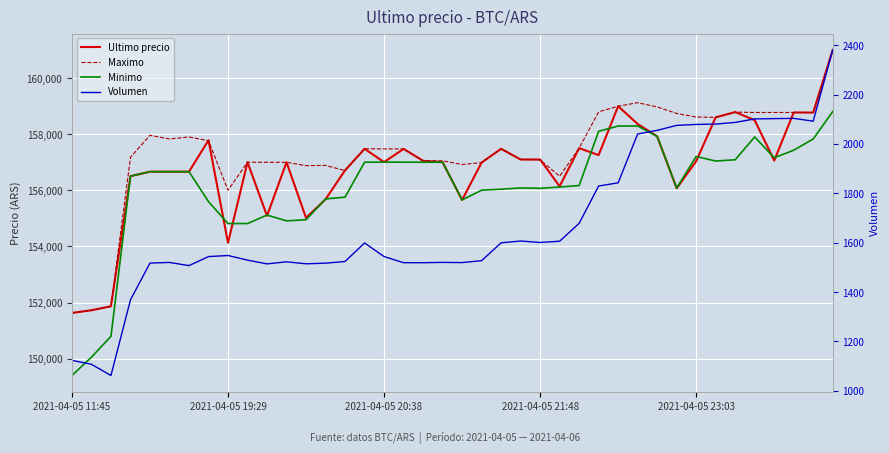

How many interior local peaks does the Volumen series have?

7